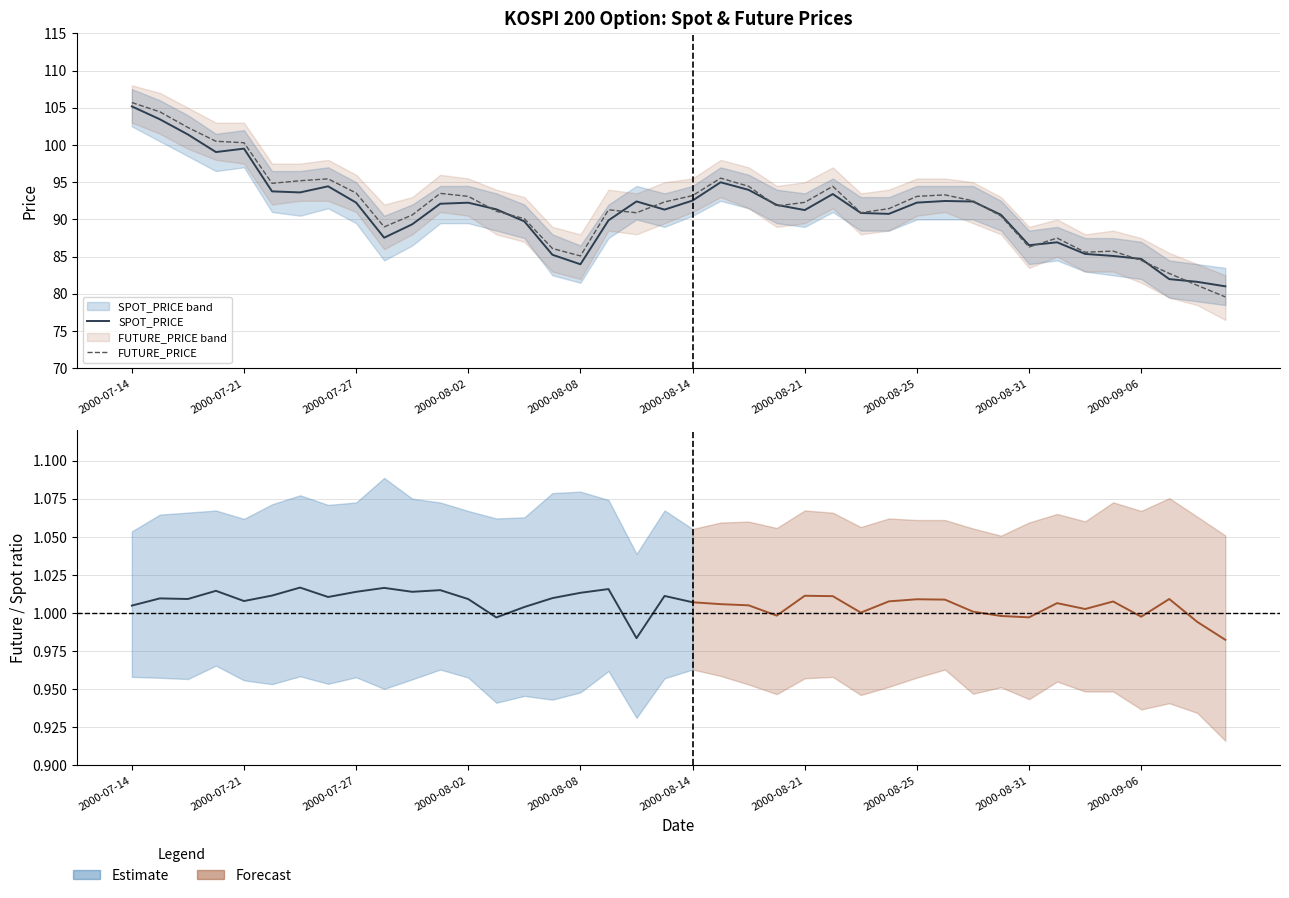

List the series in order of their peak value, highest first.

FUTURE_PRICE, SPOT_PRICE